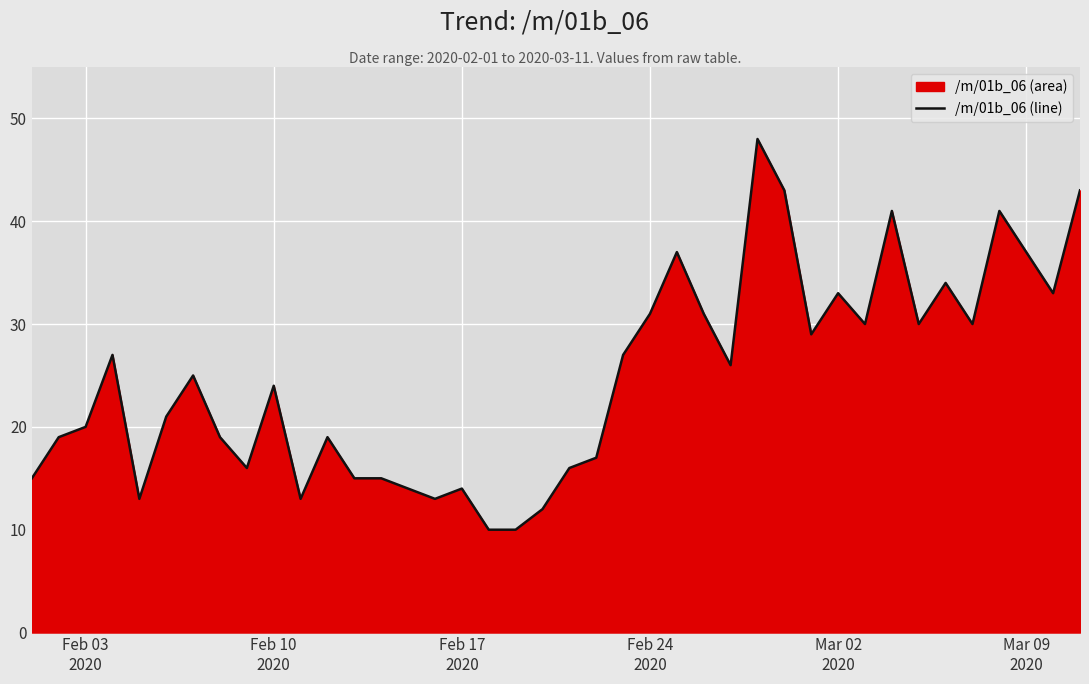

What is the difference between the maximum and minimum values?

38